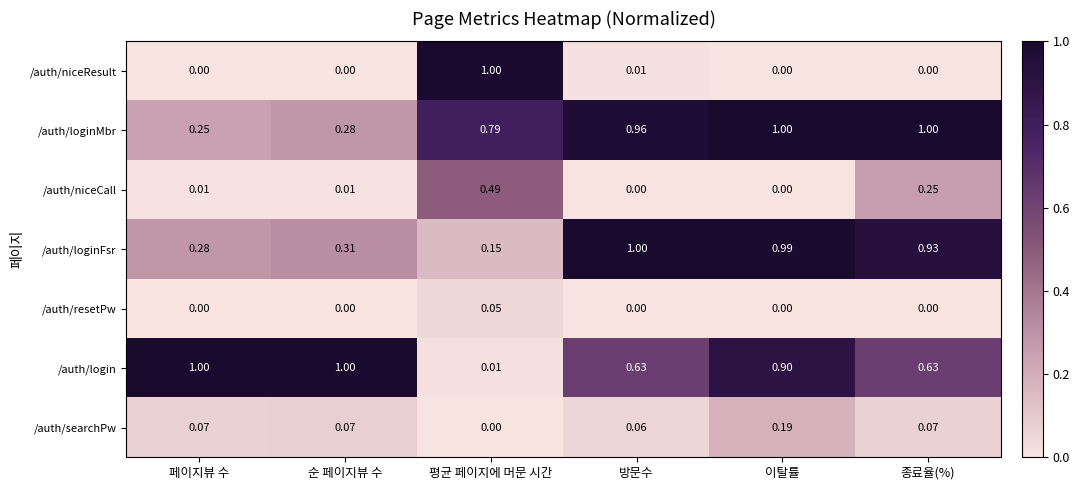

At 평균 페이지에 머문 시간, list the series in order from largest to smallest.

/auth/niceResult, /auth/loginMbr, /auth/niceCall, /auth/loginFsr, /auth/resetPw, /auth/login, /auth/searchPw